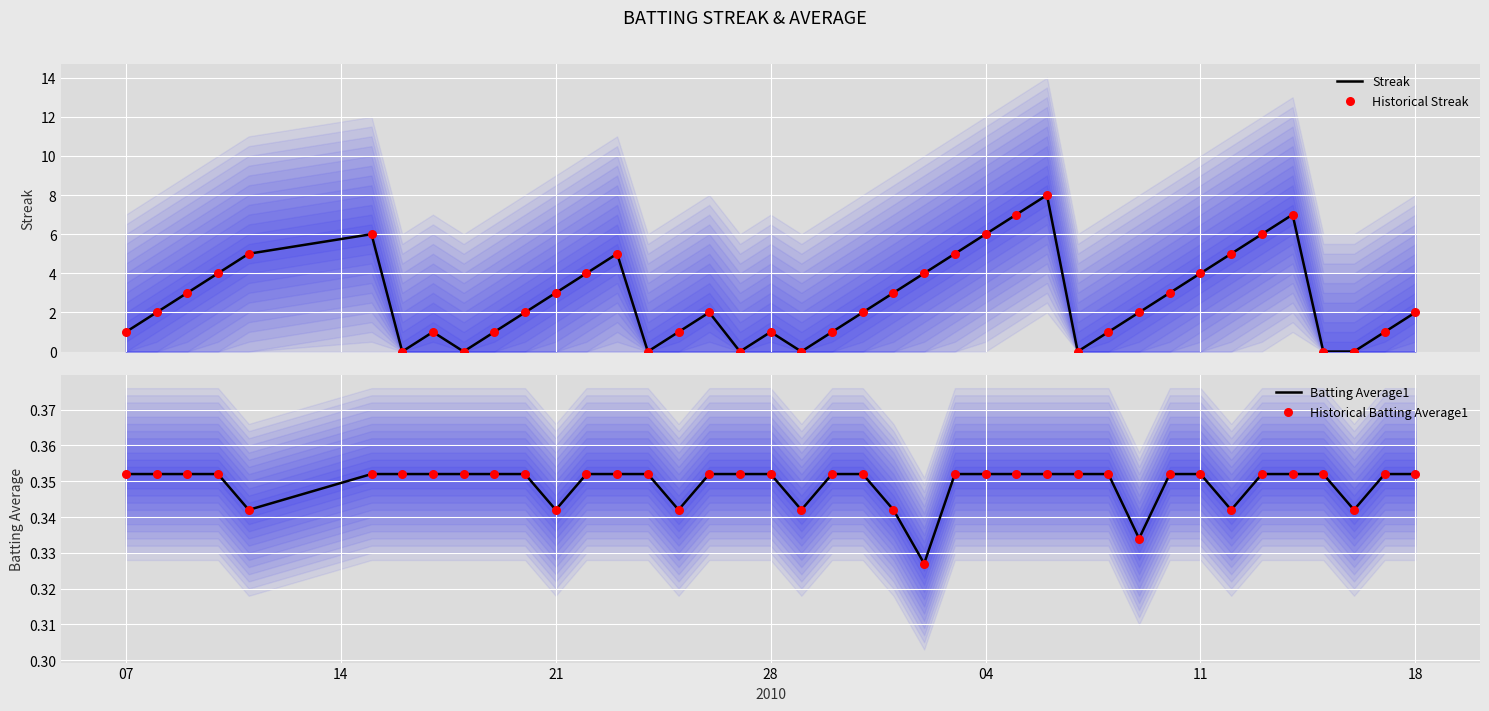

The value of Batting Average1 at 28 is 0.5. True or false?

False